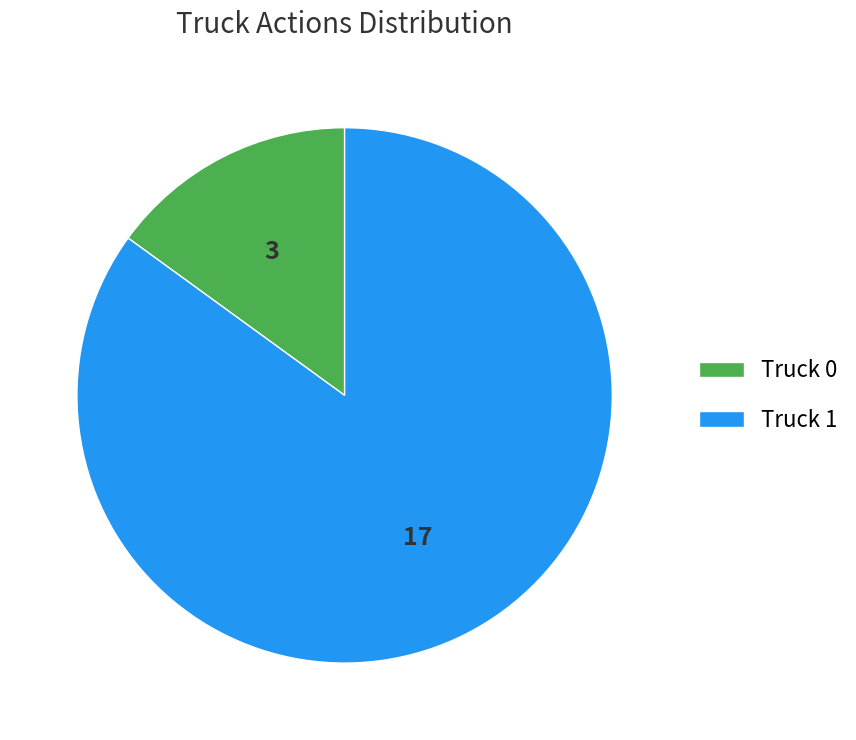

Count the number of slices in the pie.

2